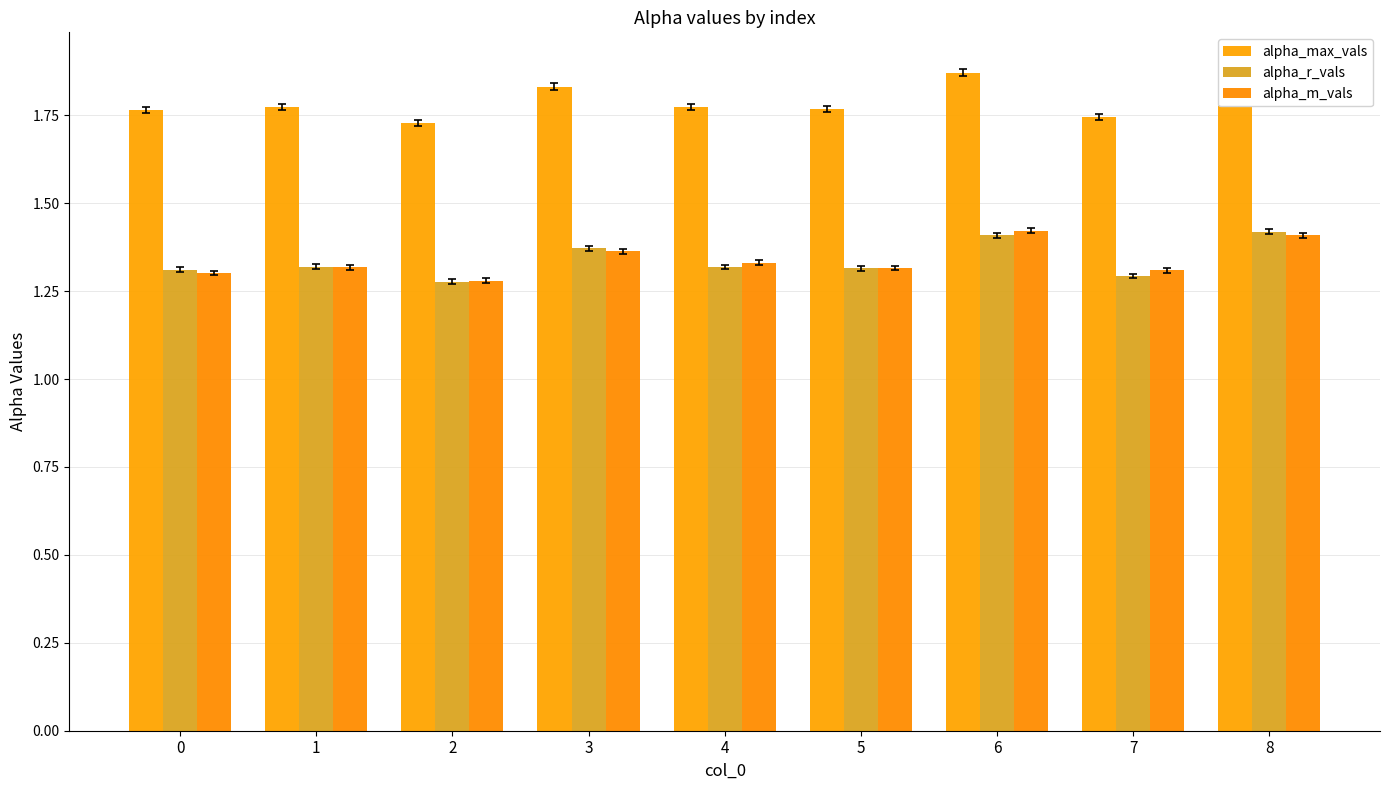

Is it true that alpha_r_vals equals 1.3 at 5?

True